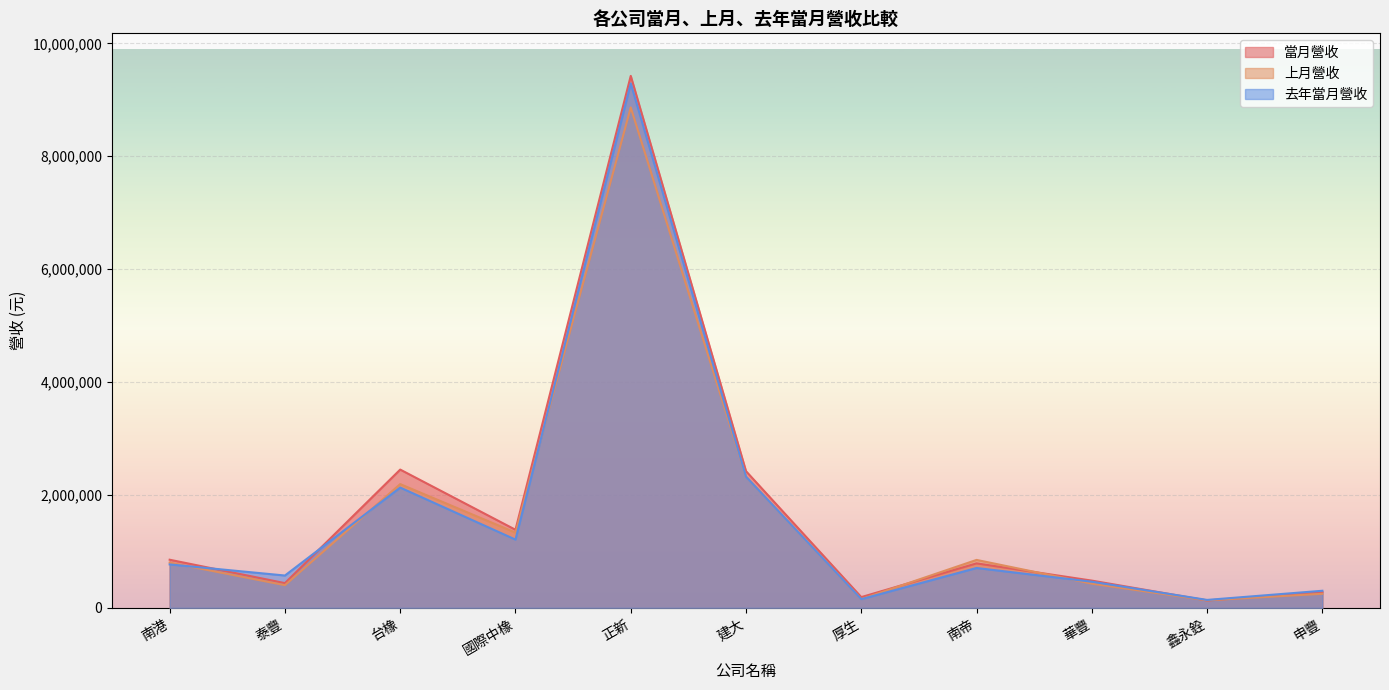

What is the approximate value of 去年當月營收 at 華豐, to the nearest 10?

462880